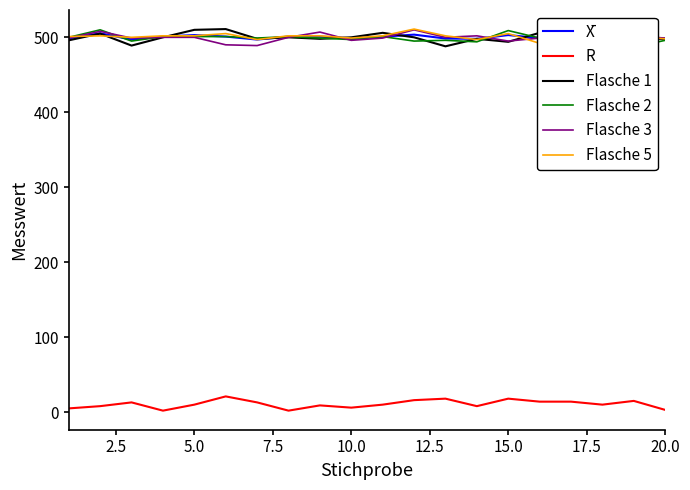

True or false: Flasche 3 and R intersect in this chart.

False